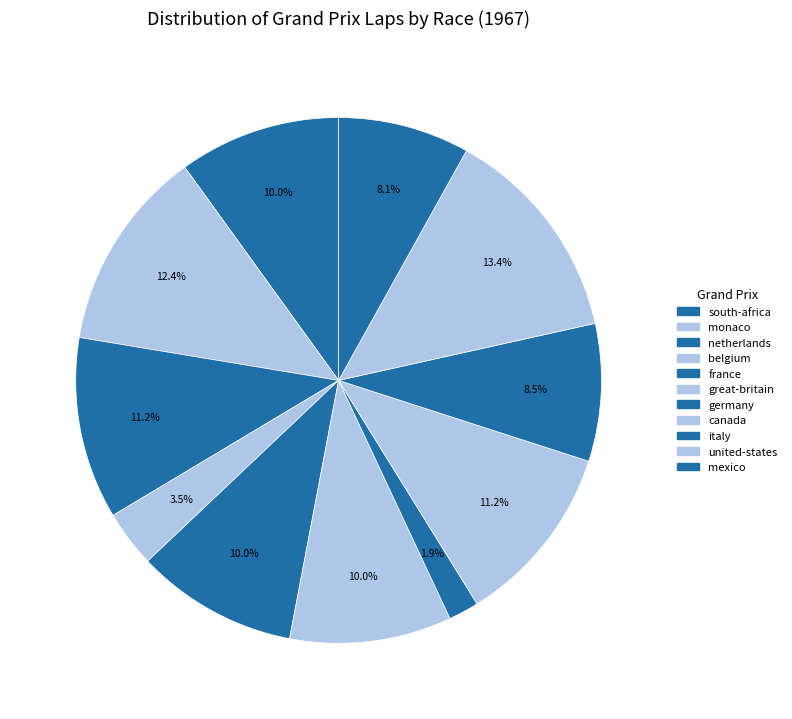

Approximately how many times larger is the value at united-states compared to france?

1.4